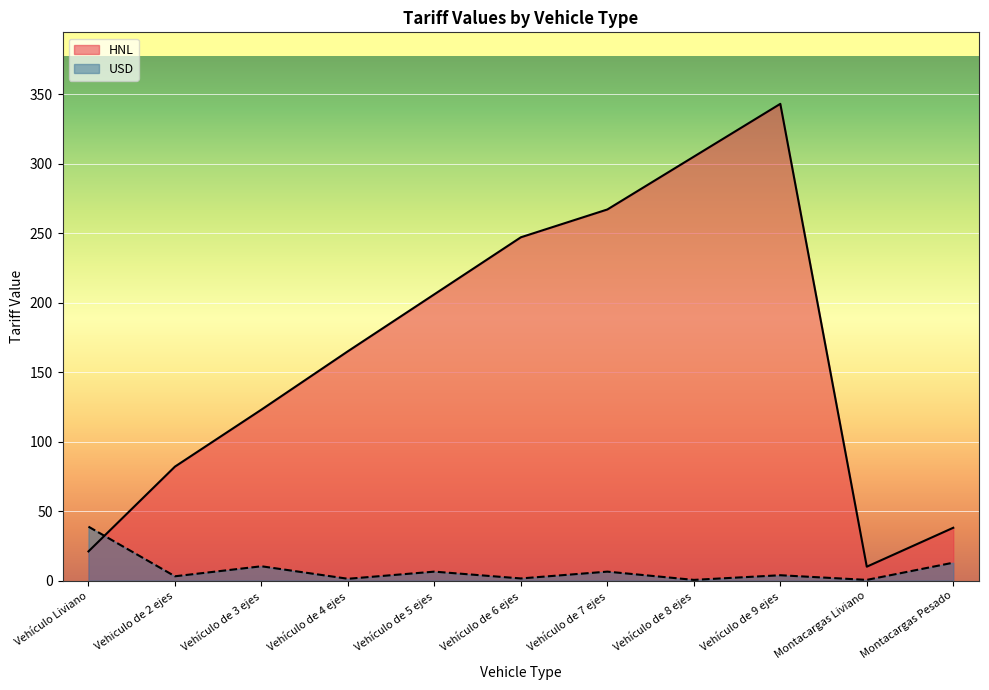

What are all the series names shown in the legend?

HNL, USD